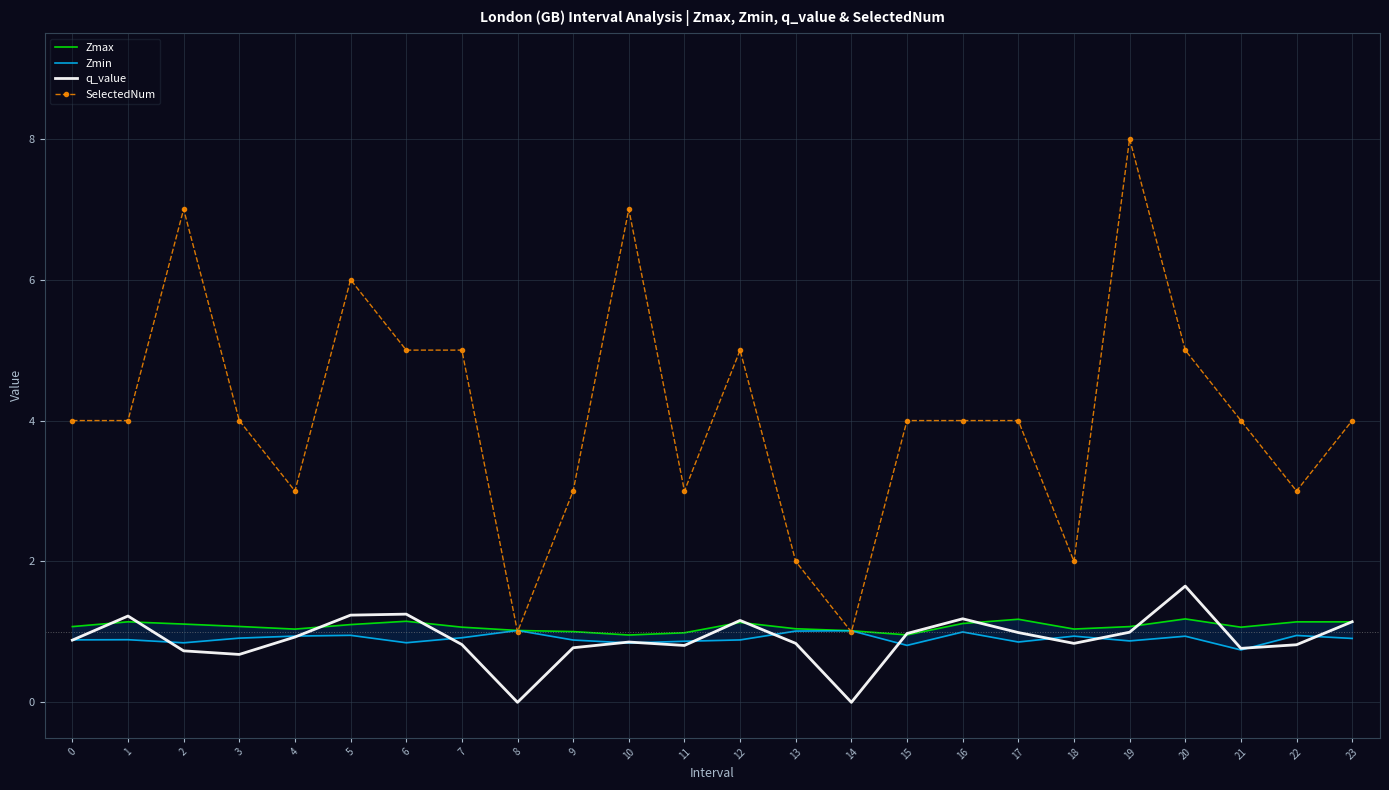

At which category is the sum across all series the highest?

19